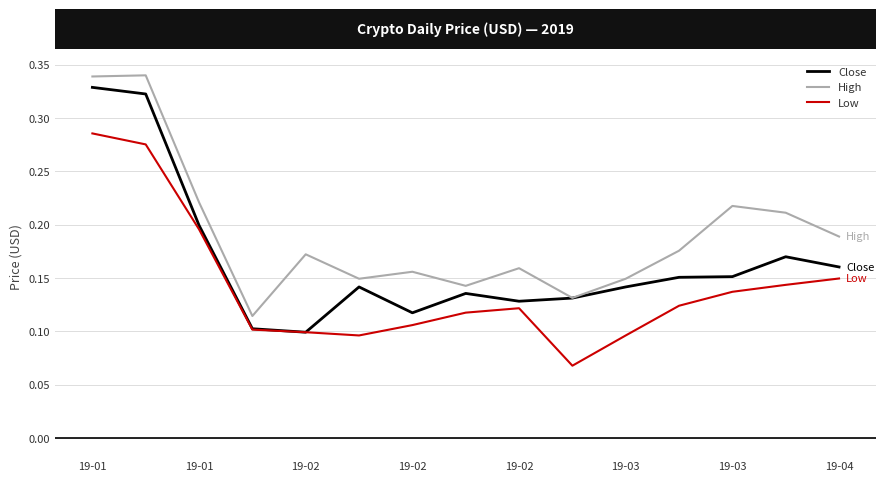

In Low, how many points are lower than both neighbors (excluding endpoints)?

2